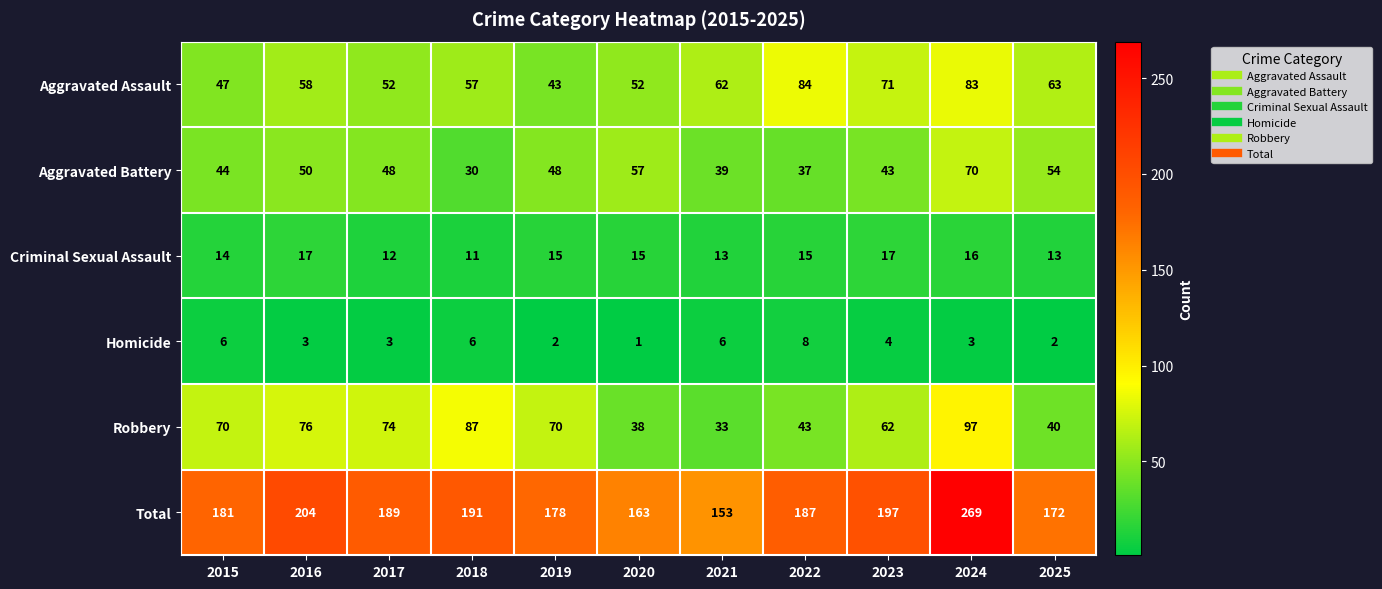

At which category does the chart reach its peak across all series?

2024